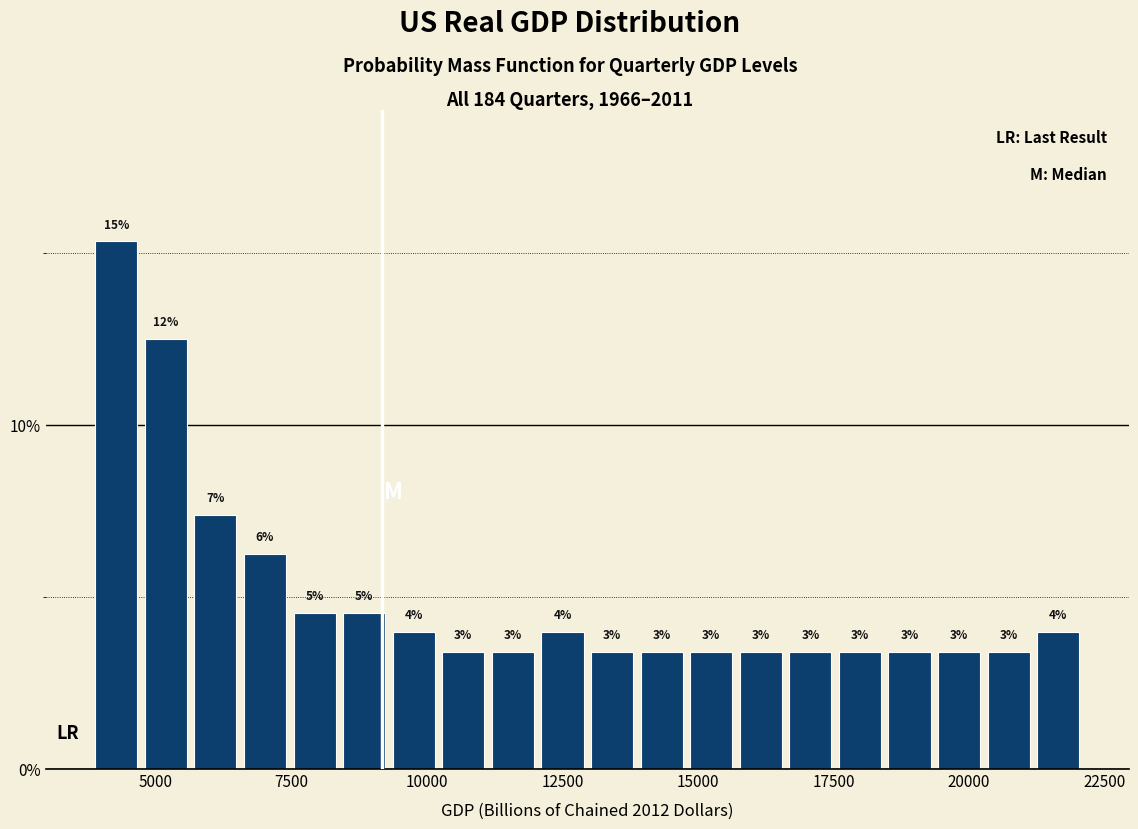

Around what value on the x-axis is the tallest bar? Give the approximate position of its centre, as read against the axis.

4500